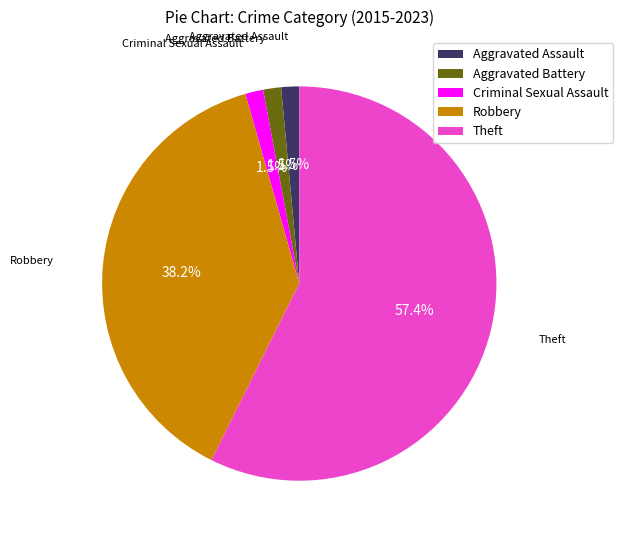

To the nearest percent, what percentage of the pie is Robbery?

38%